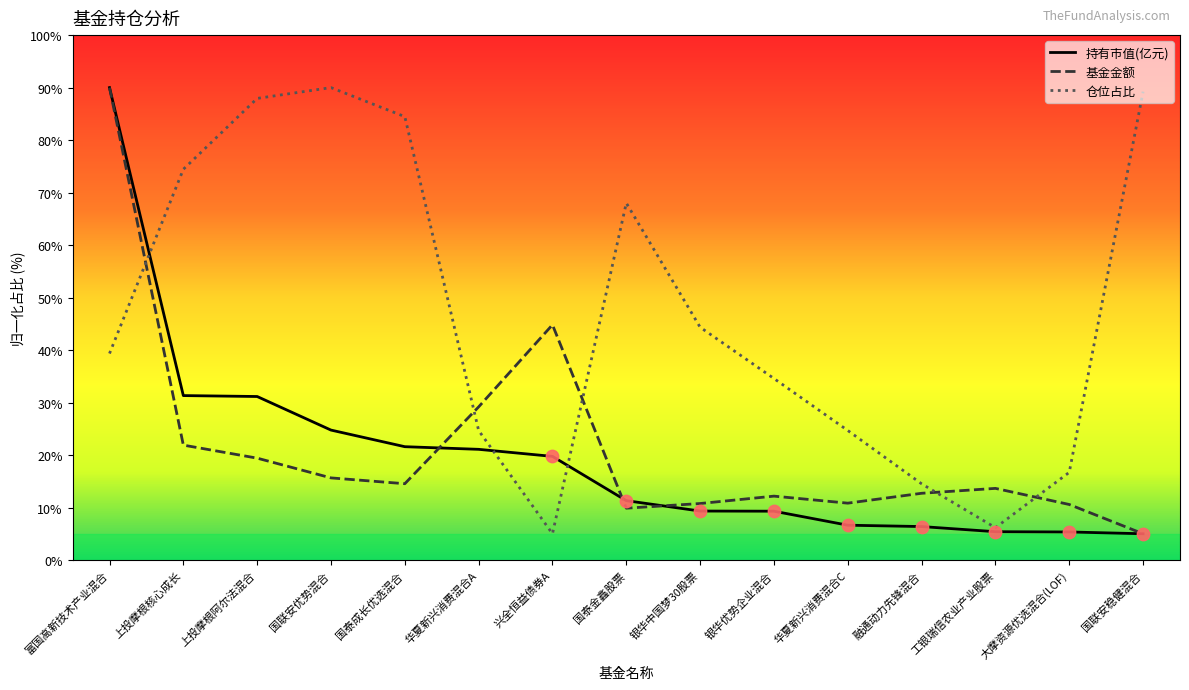

Which series has the largest total across all categories?

仓位占比